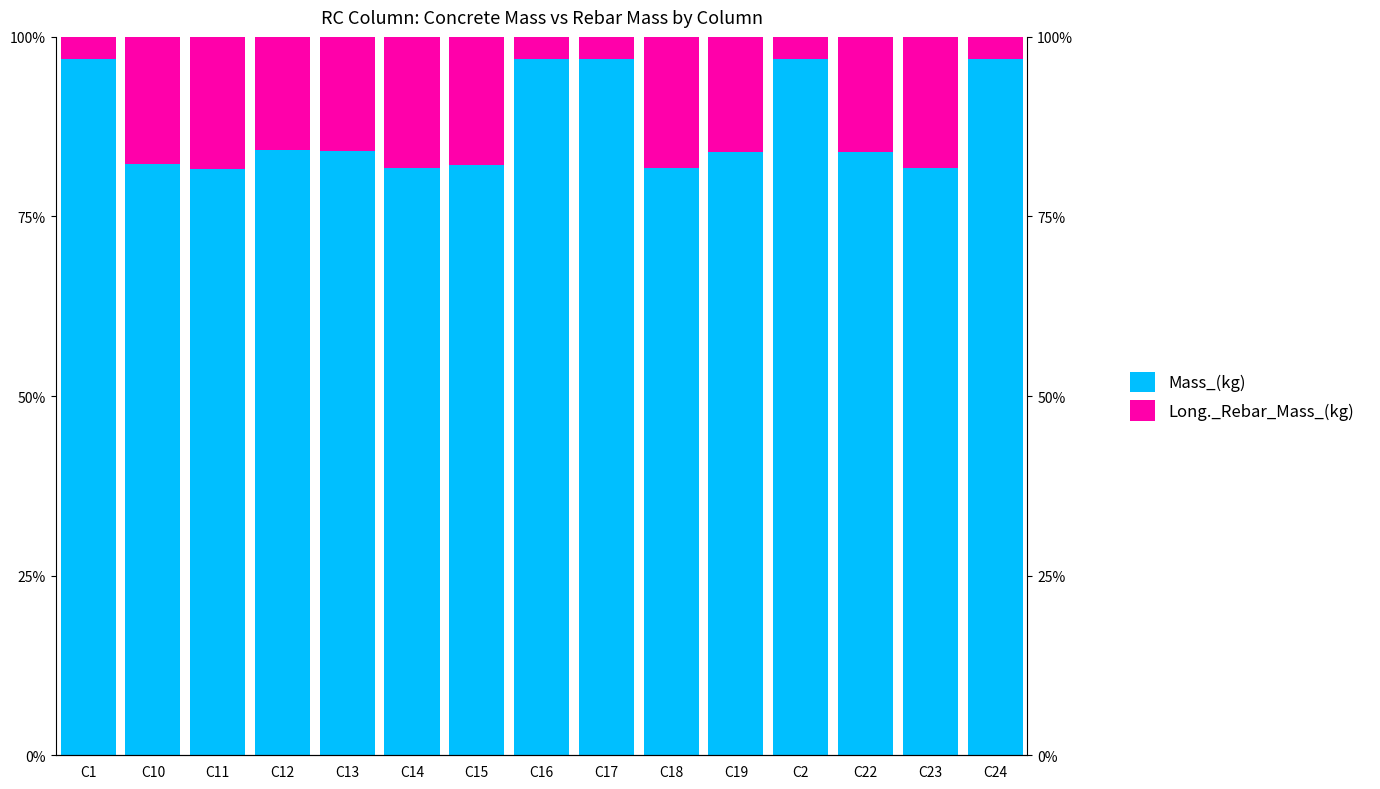

What is the sum of all Mass_(kg) values?

1311.9